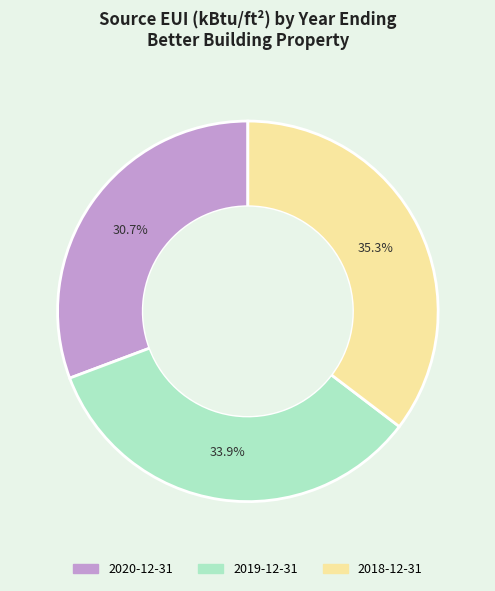

Is it true that 2018-12-31 is 35% of the pie?

True